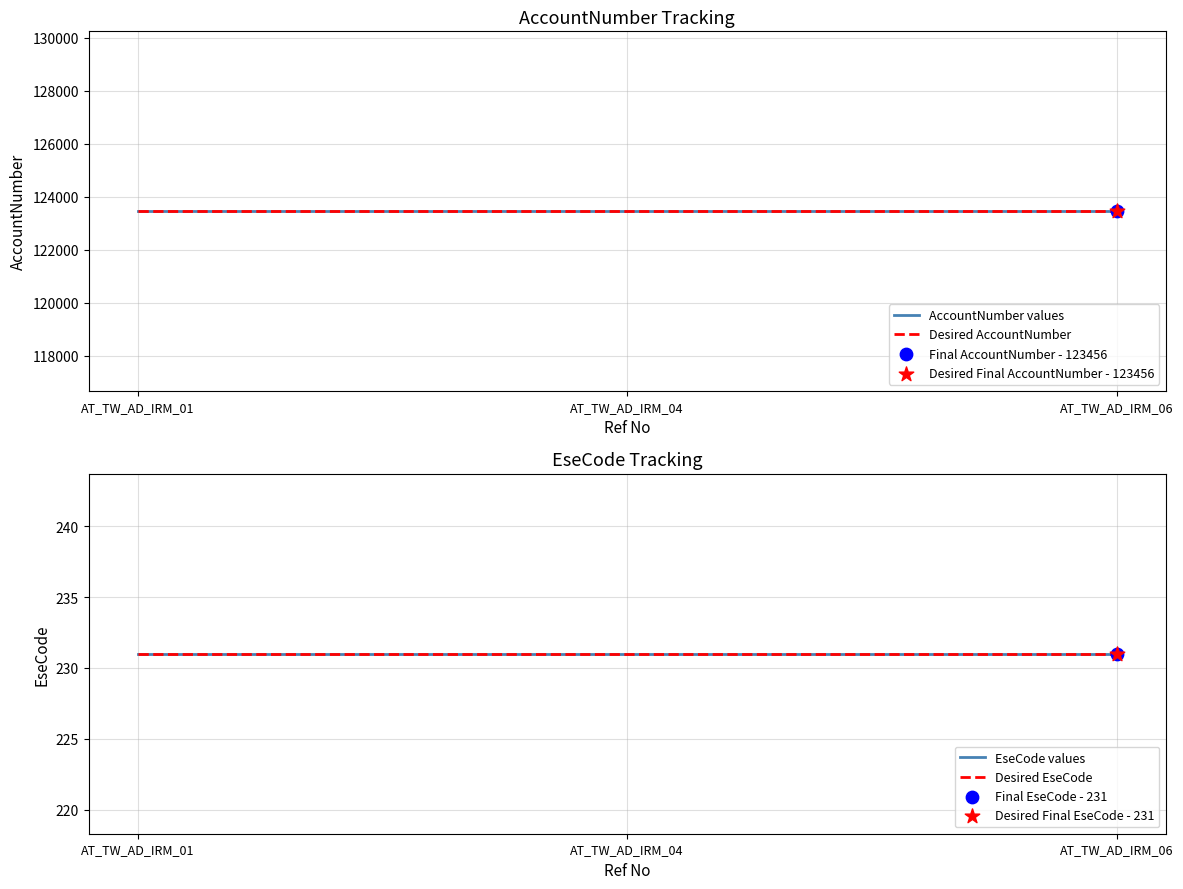

At how many categories does at least one series exceed 70024?

3